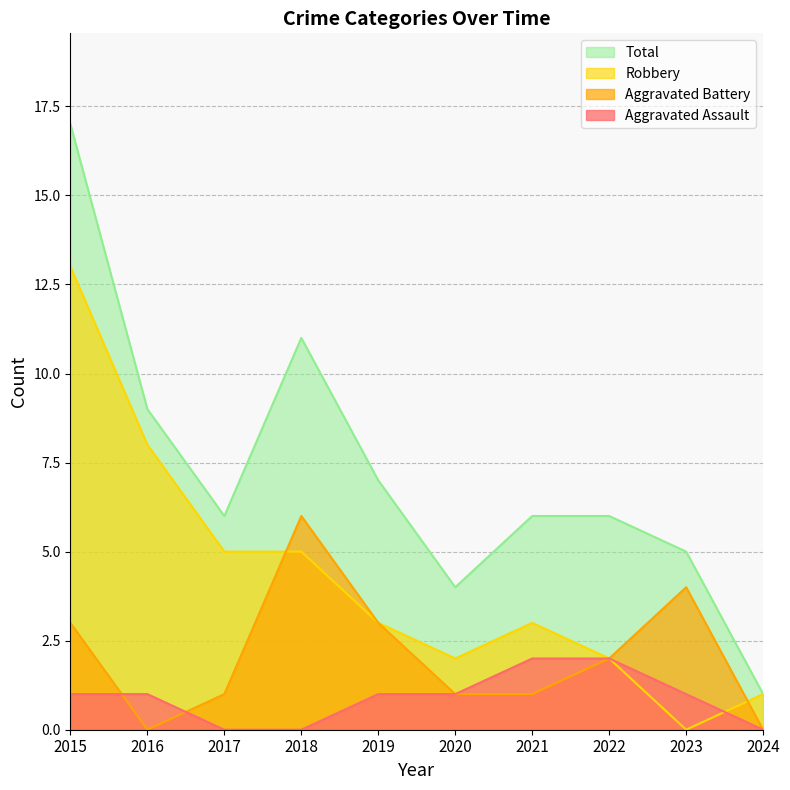

Where do Aggravated Battery and Aggravated Assault first cross each other?

2015 and 2016